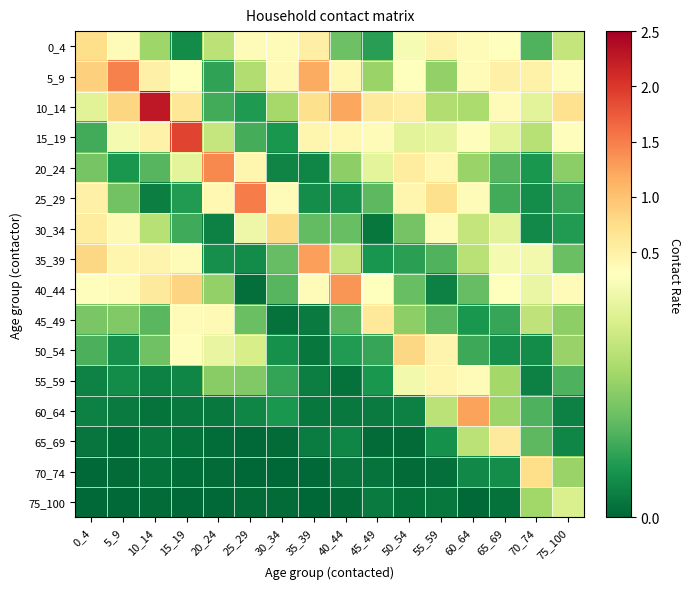

Reading left to right, transcribe all the data shown in this chart.

0_4: 0_4=0.7	5_9=0.3	10_14=0.2	15_19=0.0	20_24=0.2	25_29=0.4	30_34=0.4	35_39=0.5	40_44=0.1	45_49=0.1	50_54=0.3	55_59=0.5	60_64=0.4	65_69=0.3	70_74=0.1	75_100=0.2
5_9: 0_4=0.9	5_9=1.5	10_14=0.5	15_19=0.3	20_24=0.1	25_29=0.2	30_34=0.4	35_39=1.2	40_44=0.4	45_49=0.2	50_54=0.3	55_59=0.2	60_64=0.3	65_69=0.5	70_74=0.5	75_100=0.3
10_14: 0_4=0.3	5_9=0.8	10_14=2.3	15_19=0.6	20_24=0.1	25_29=0.1	30_34=0.2	35_39=0.7	40_44=1.2	45_49=0.6	50_54=0.5	55_59=0.2	60_64=0.2	65_69=0.3	70_74=0.3	75_100=0.7
15_19: 0_4=0.1	5_9=0.3	10_14=0.5	15_19=1.9	20_24=0.2	25_29=0.1	30_34=0.1	35_39=0.4	40_44=0.4	45_49=0.4	50_54=0.3	55_59=0.3	60_64=0.3	65_69=0.3	70_74=0.2	75_100=0.3
20_24: 0_4=0.1	5_9=0.1	10_14=0.1	15_19=0.3	20_24=1.4	25_29=0.4	30_34=0.0	35_39=0.0	40_44=0.2	45_49=0.3	50_54=0.6	55_59=0.4	60_64=0.2	65_69=0.1	70_74=0.1	75_100=0.2
25_29: 0_4=0.5	5_9=0.1	10_14=0.0	15_19=0.1	20_24=0.4	25_29=1.5	30_34=0.3	35_39=0.0	40_44=0.0	45_49=0.1	50_54=0.4	55_59=0.7	60_64=0.4	65_69=0.1	70_74=0.0	75_100=0.1
30_34: 0_4=0.6	5_9=0.4	10_14=0.2	15_19=0.1	20_24=0.0	25_29=0.3	30_34=0.8	35_39=0.1	40_44=0.1	45_49=0.0	50_54=0.1	55_59=0.3	60_64=0.2	65_69=0.3	70_74=0.0	75_100=0.1
35_39: 0_4=0.8	5_9=0.4	10_14=0.4	15_19=0.4	20_24=0.1	25_29=0.0	30_34=0.1	35_39=1.3	40_44=0.2	45_49=0.1	50_54=0.1	55_59=0.1	60_64=0.2	65_69=0.3	70_74=0.3	75_100=0.1
40_44: 0_4=0.3	5_9=0.3	10_14=0.6	15_19=0.8	20_24=0.2	25_29=0.0	30_34=0.1	35_39=0.3	40_44=1.3	45_49=0.3	50_54=0.1	55_59=0.0	60_64=0.1	65_69=0.3	70_74=0.3	75_100=0.3
45_49: 0_4=0.1	5_9=0.1	10_14=0.1	15_19=0.3	20_24=0.4	25_29=0.1	30_34=0.0	35_39=0.0	40_44=0.1	45_49=0.6	50_54=0.2	55_59=0.1	60_64=0.1	65_69=0.1	70_74=0.2	75_100=0.2
50_54: 0_4=0.1	5_9=0.1	10_14=0.1	15_19=0.3	20_24=0.3	25_29=0.2	30_34=0.1	35_39=0.0	40_44=0.1	45_49=0.1	50_54=0.8	55_59=0.5	60_64=0.1	65_69=0.0	70_74=0.0	75_100=0.2
55_59: 0_4=0.0	5_9=0.0	10_14=0.0	15_19=0.0	20_24=0.2	25_29=0.1	30_34=0.1	35_39=0.0	40_44=0.0	45_49=0.1	50_54=0.3	55_59=0.4	60_64=0.4	65_69=0.2	70_74=0.0	75_100=0.1
60_64: 0_4=0.0	5_9=0.0	10_14=0.0	15_19=0.0	20_24=0.0	25_29=0.0	30_34=0.1	35_39=0.0	40_44=0.0	45_49=0.0	50_54=0.0	55_59=0.2	60_64=1.3	65_69=0.2	70_74=0.1	75_100=0.0
65_69: 0_4=0.0	5_9=0.0	10_14=0.0	15_19=0.0	20_24=0.0	25_29=0.0	30_34=0.0	35_39=0.0	40_44=0.0	45_49=0.0	50_54=0.0	55_59=0.1	60_64=0.2	65_69=0.6	70_74=0.1	75_100=0.0
70_74: 0_4=0.0	5_9=0.0	10_14=0.0	15_19=0.0	20_24=0.0	25_29=0.0	30_34=0.0	35_39=0.0	40_44=0.0	45_49=0.0	50_54=0.0	55_59=0.0	60_64=0.0	65_69=0.0	70_74=0.7	75_100=0.2
75_100: 0_4=0.0	5_9=0.0	10_14=0.0	15_19=0.0	20_24=0.0	25_29=0.0	30_34=0.0	35_39=0.0	40_44=0.0	45_49=0.0	50_54=0.0	55_59=0.0	60_64=0.0	65_69=0.0	70_74=0.2	75_100=0.2